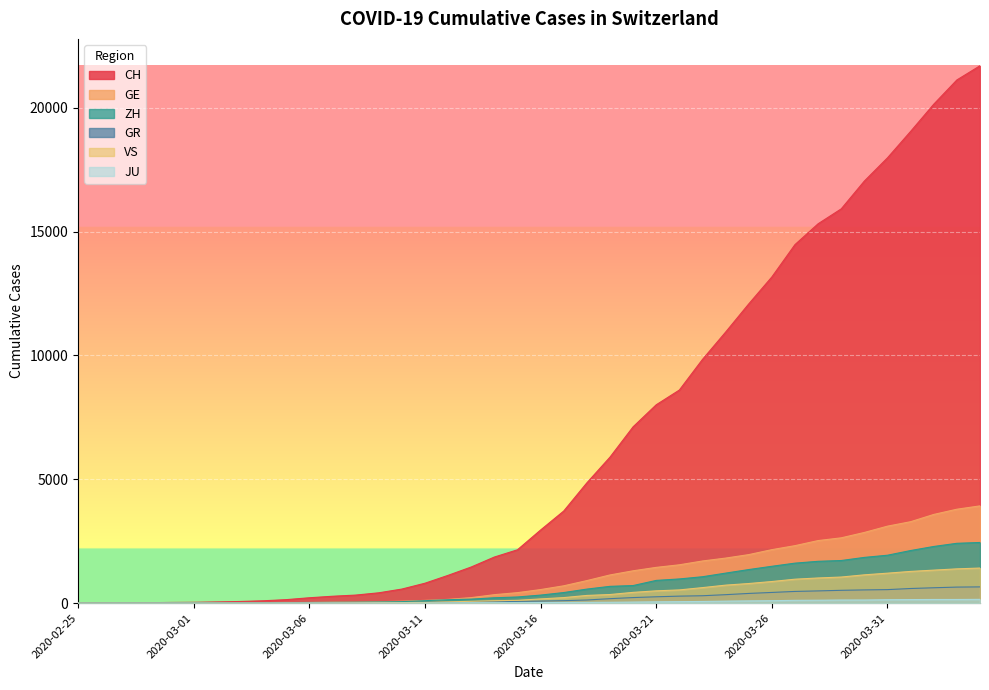

What are all the series names shown in the legend?

CH, GE, ZH, GR, VS, JU